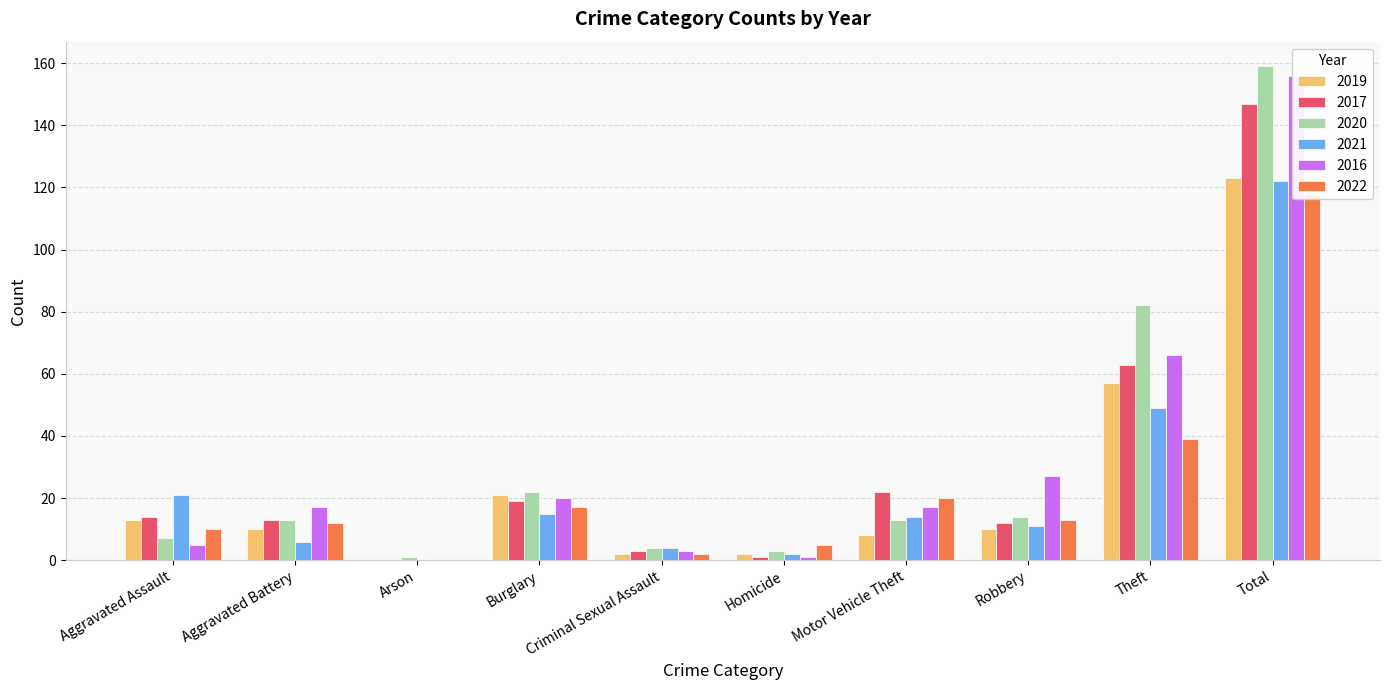

Is it true that 2021 equals 122 at Total?

True